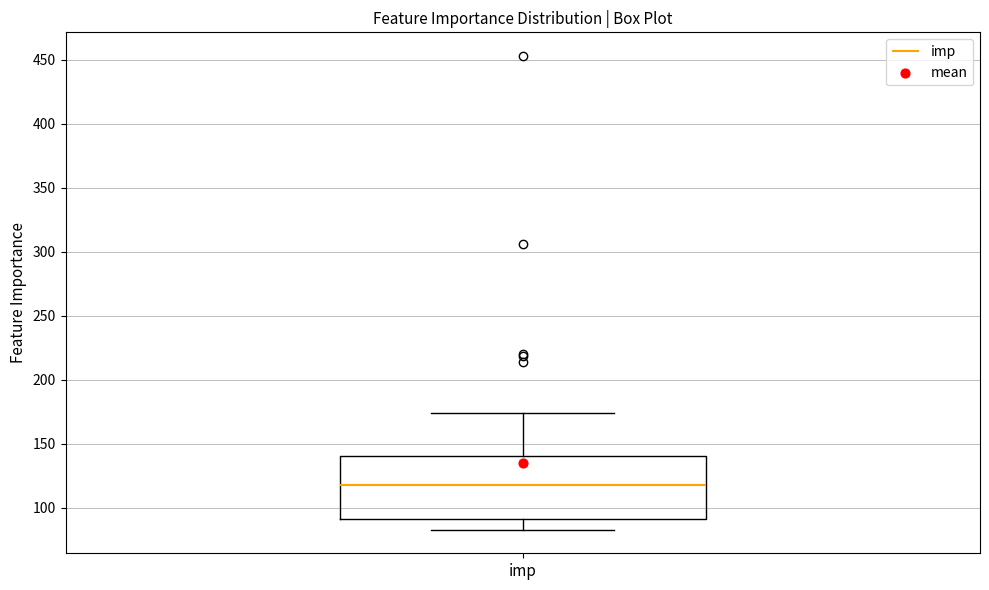

Read this box plot against the y-axis: the position of the median line, the range covered by the box, and the ends of both whiskers. The values are not printed on the chart, so give them approximately, as read against the axis.

median 120, box 90 to 140, whiskers 85 to 175